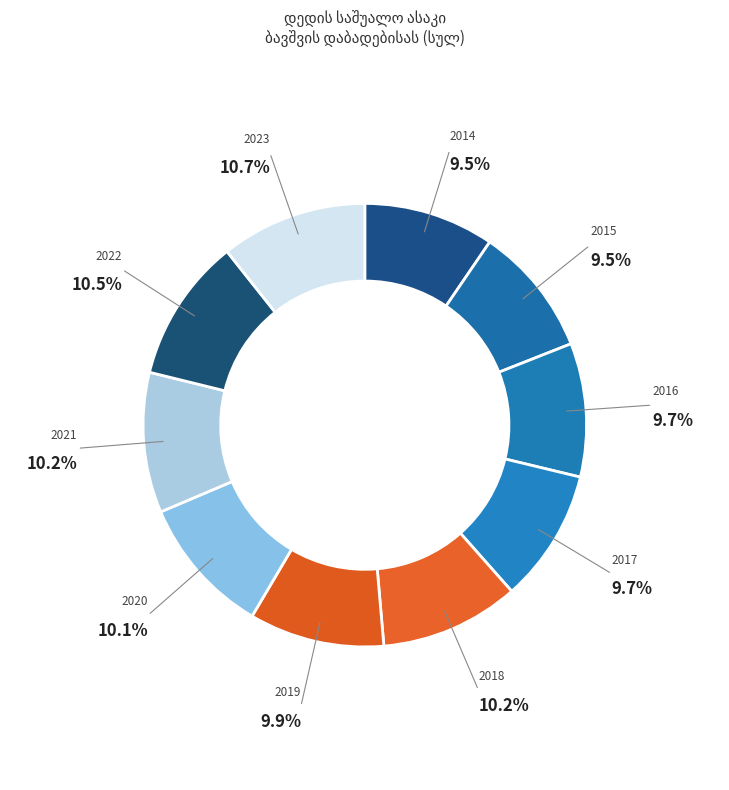

What portion of the pie excludes 2023?

89.3%